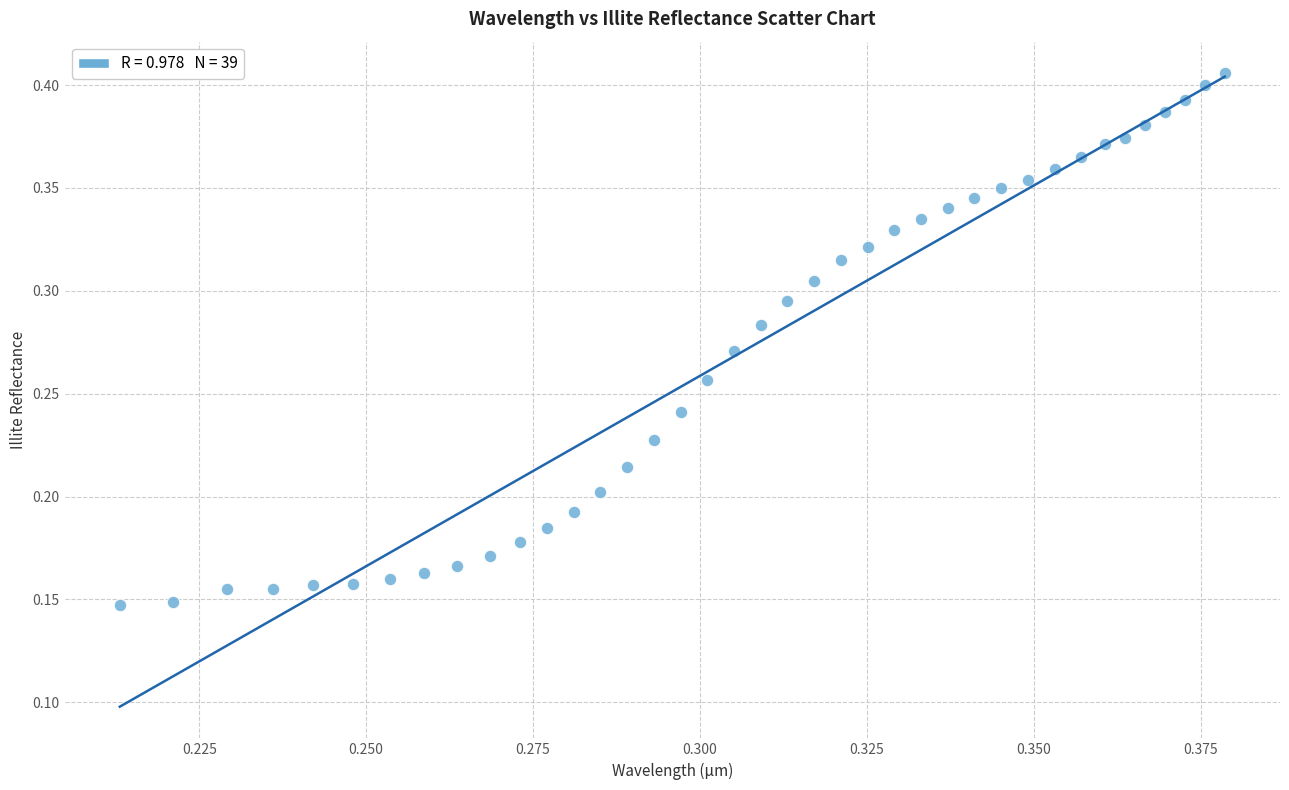

Count the number of points in this scatter plot.

39